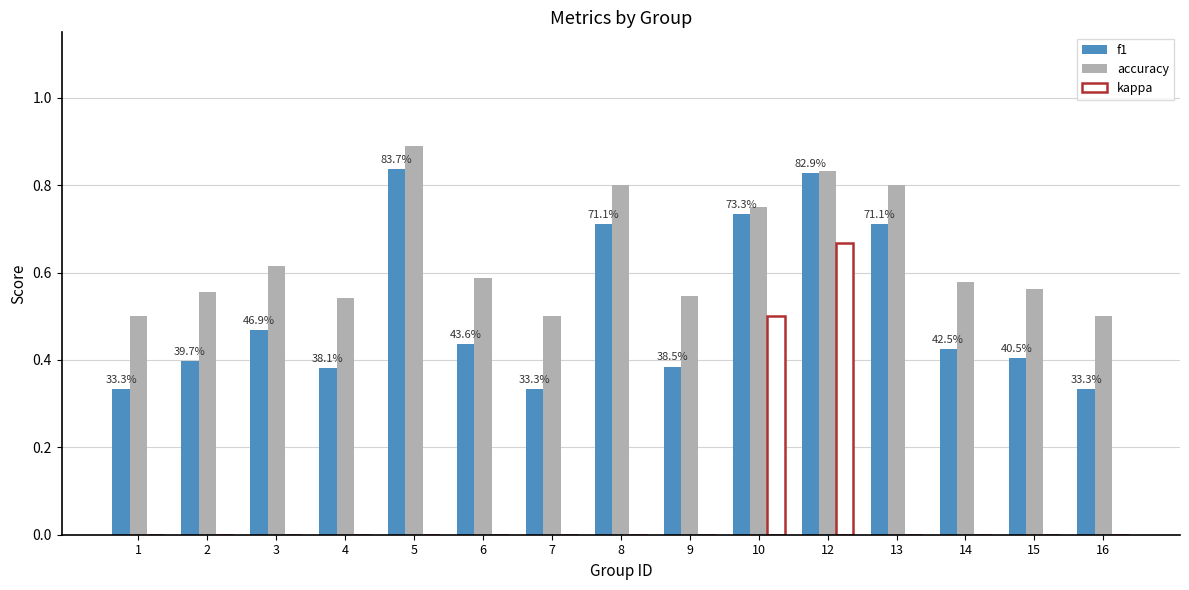

Between 7 and 12, which series saw the biggest shift?

kappa